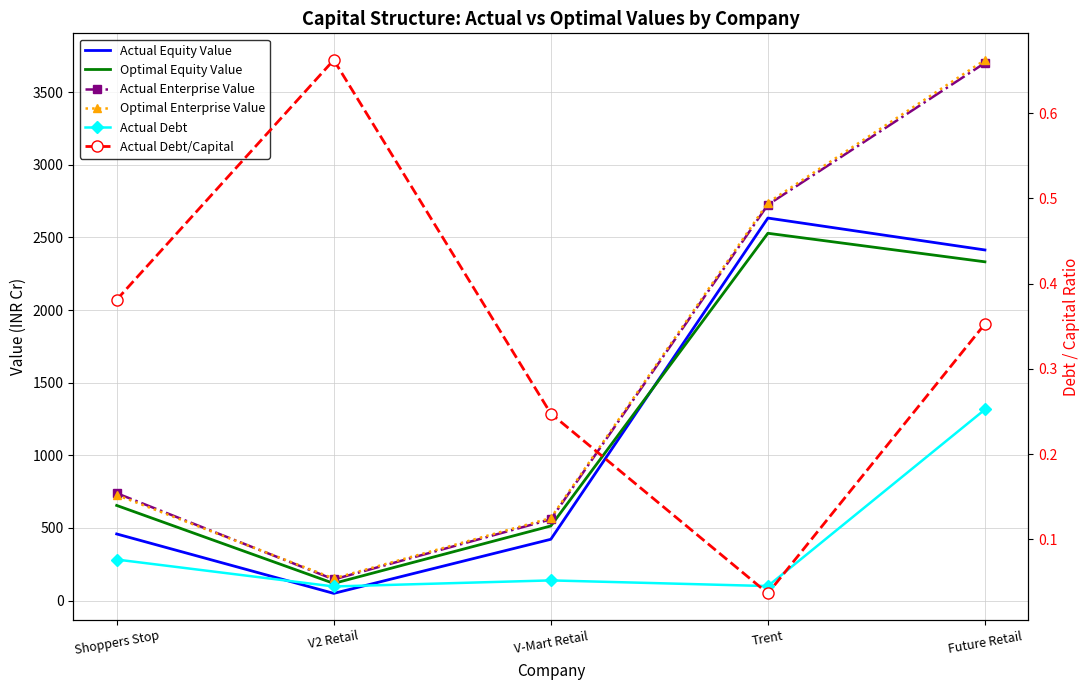

At how many categories does at least one series exceed 961?

2